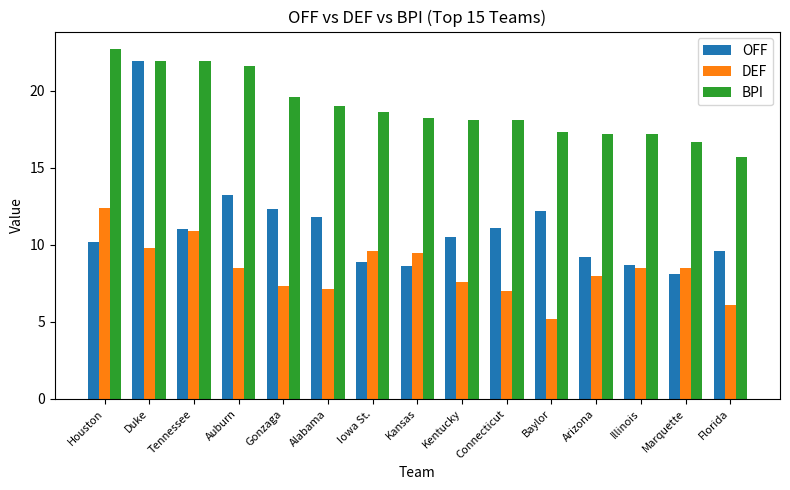

Count the number of data series in this chart.

3